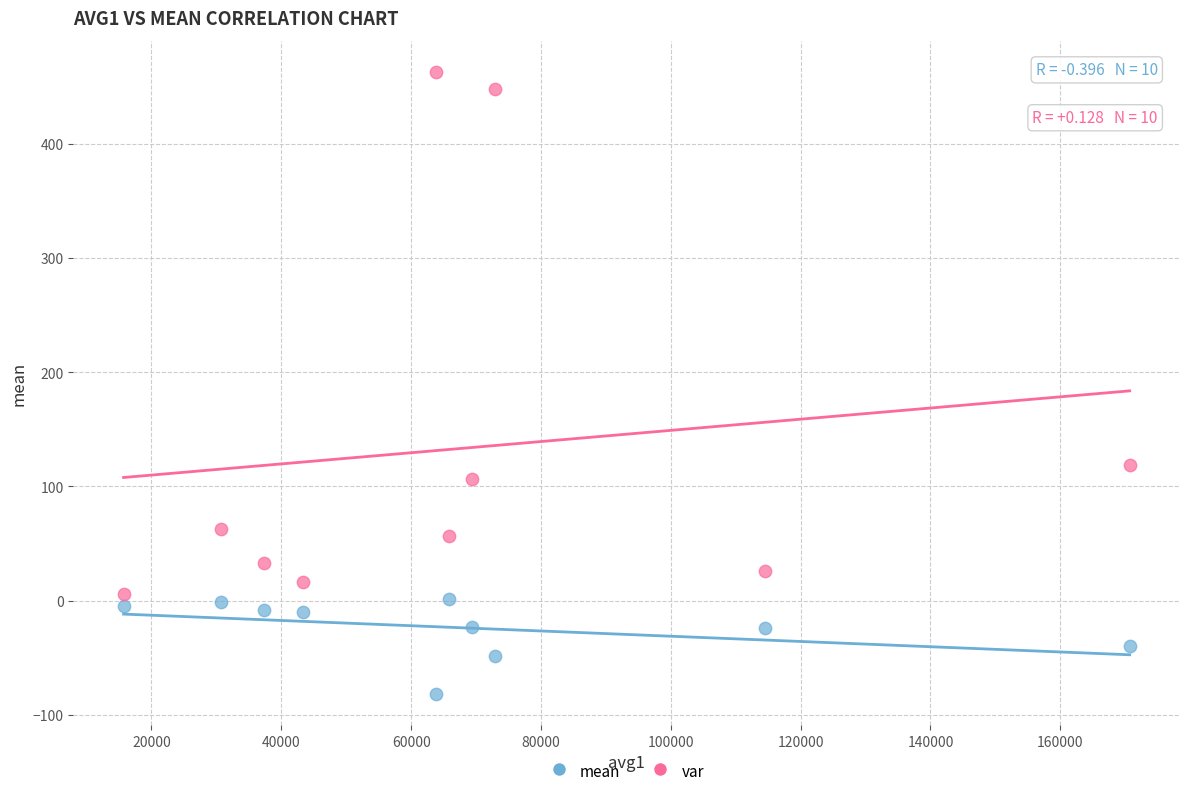

Which series reaches the minimum Y coordinate?

mean